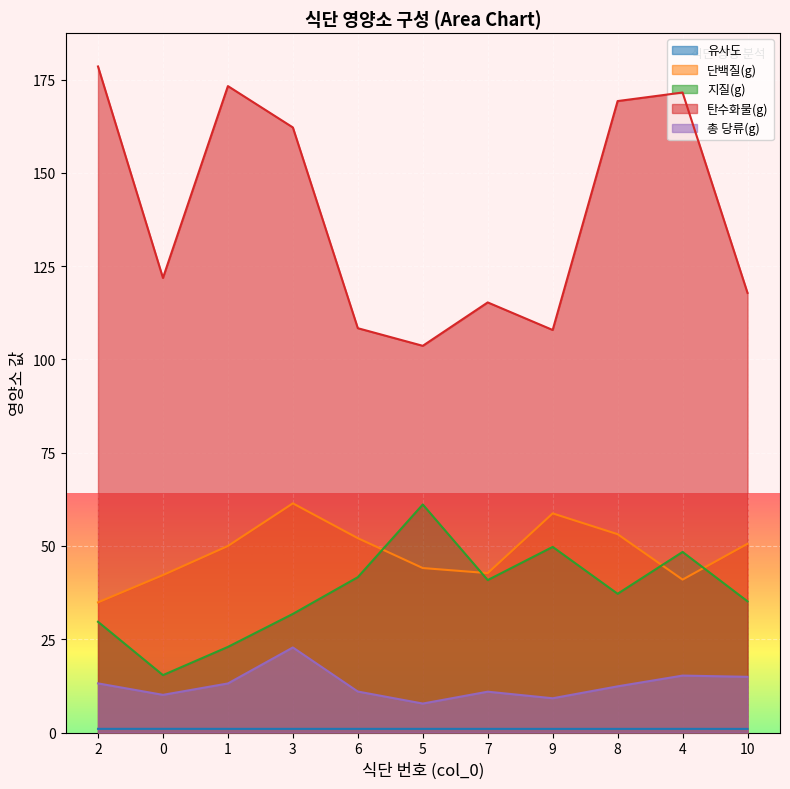

How many lines are shown in the chart?

5